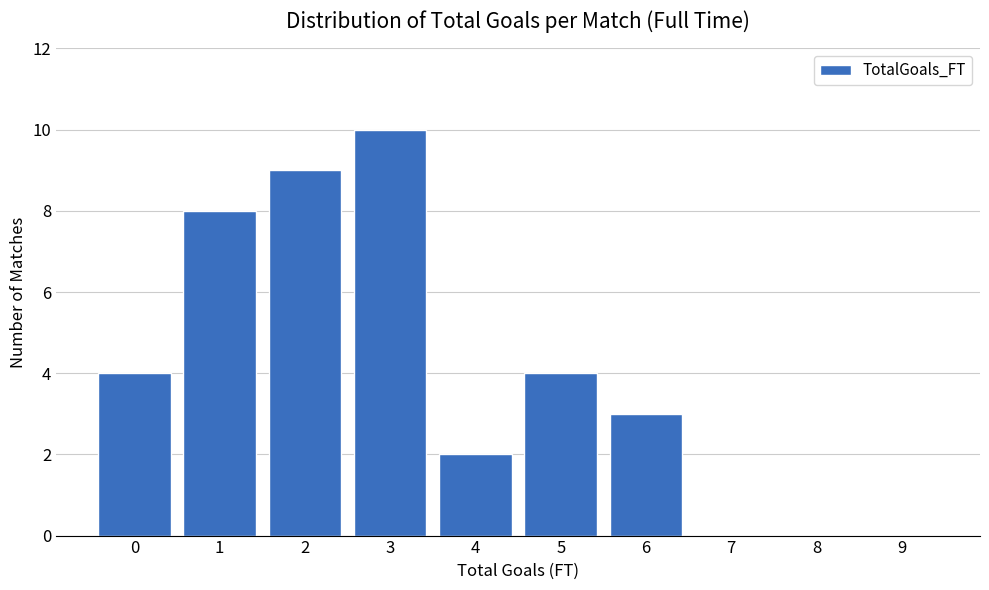

Reading right to left, transcribe all the data shown in this chart.

9=0	8=0	7=0	6=3	5=4	4=2	3=10	2=9	1=8	0=4